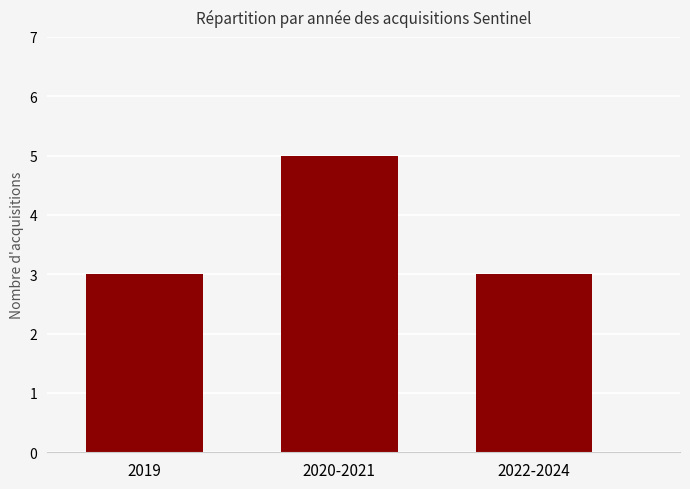

Are the bars grouped side by side (vs. stacked)?

No